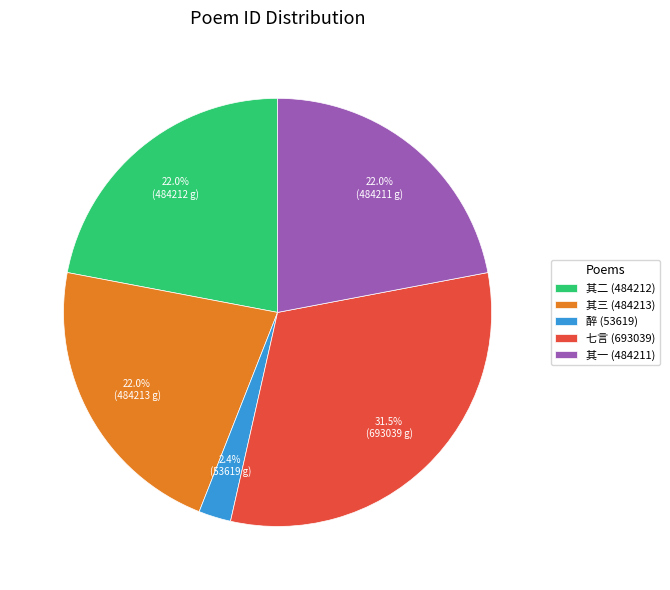

Approximately how many times larger is the value at 七言 (693039) compared to 其二 (484212)?

1.4